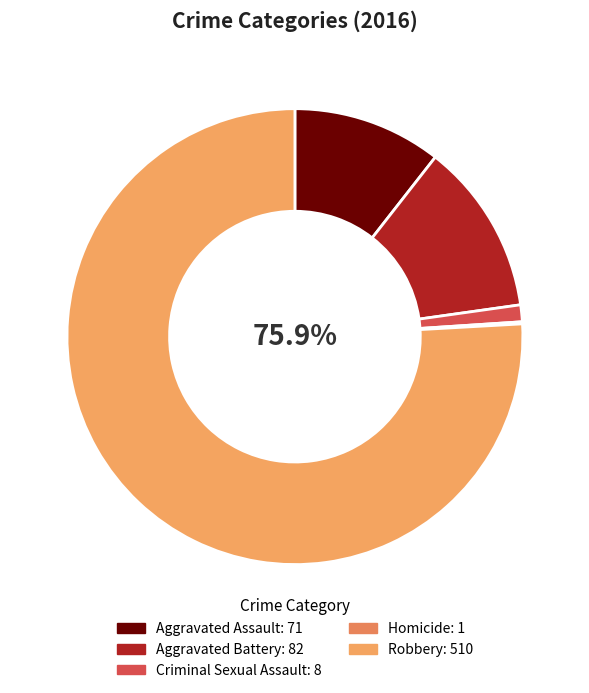

The Robbery slice represents 69% of the pie. True or false?

False